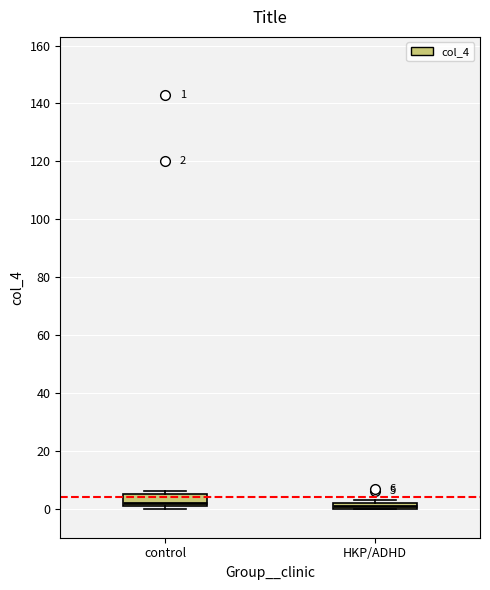

Which box is the tallest, from its lower edge to its upper edge?

control